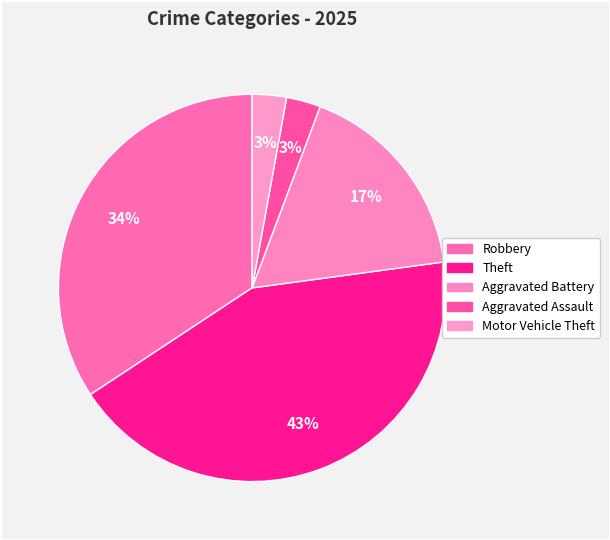

How many slices are in this pie chart?

5